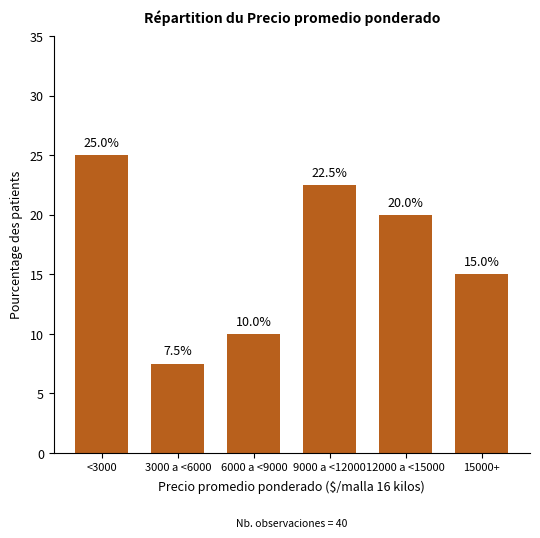

Reading right to left, extract all data points from this chart.

15000+=15.0	12000 a <15000=20.0	9000 a <12000=22.5	6000 a <9000=10.0	3000 a <6000=7.5	<3000=25.0